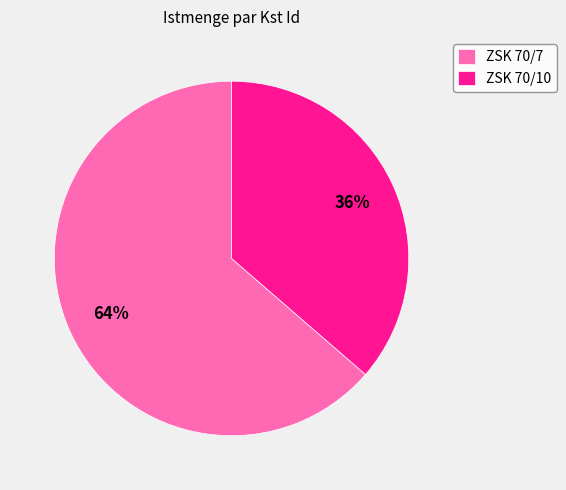

Is it true that ZSK 70/10 is 36% of the pie?

True